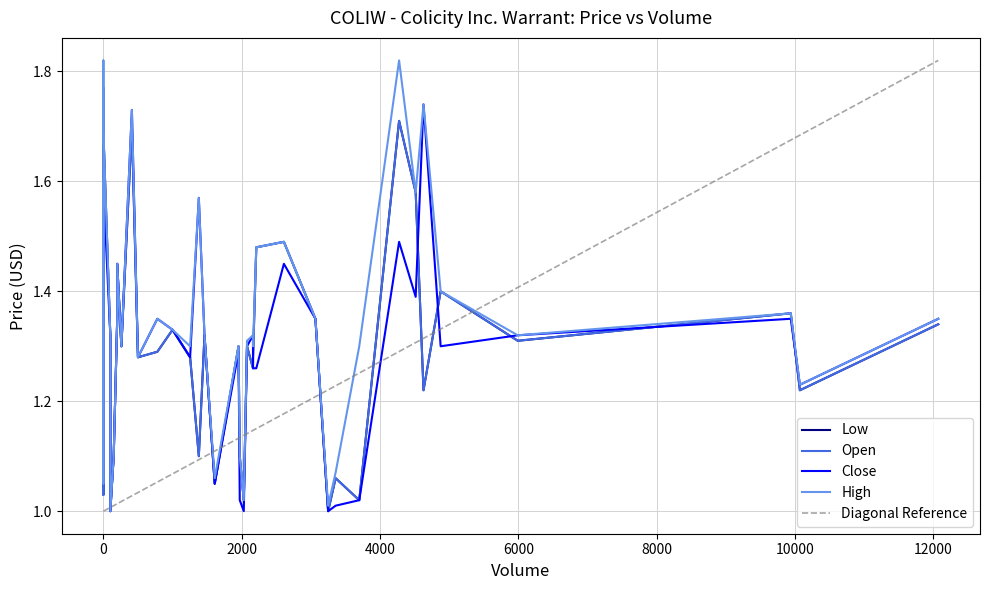

What is the sum of all high values?

53.9